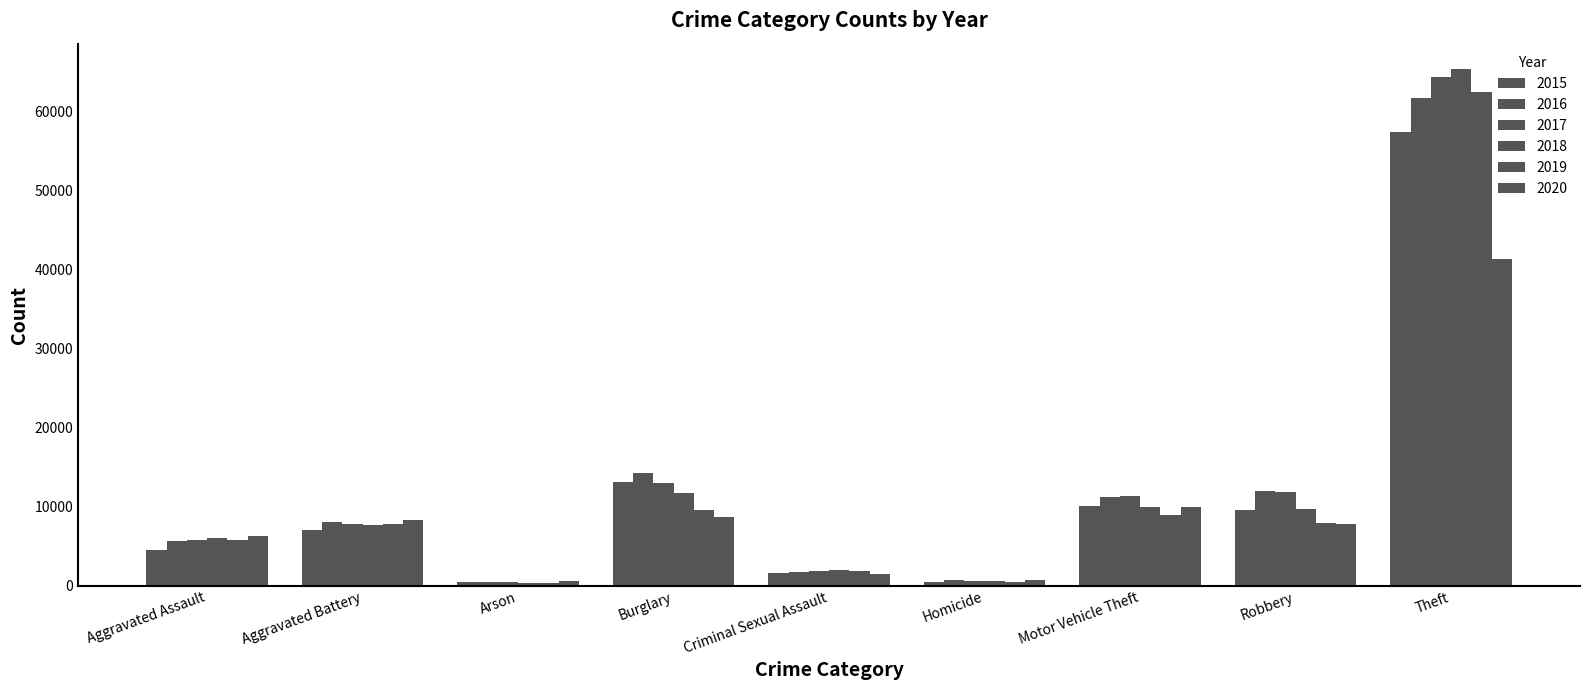

Are the bars horizontal?

No